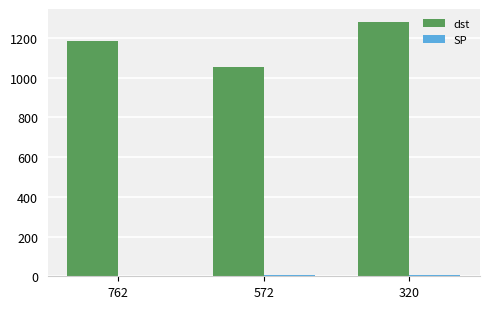

Count the number of data series in this chart.

2